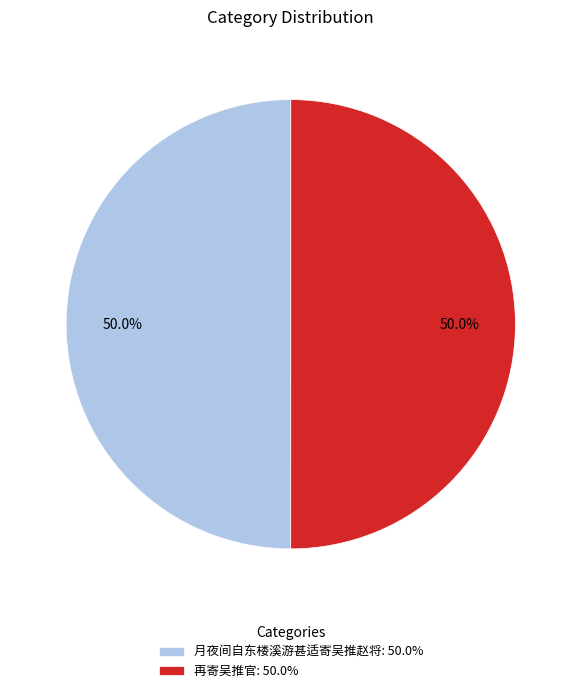

Count the number of slices in the pie.

2